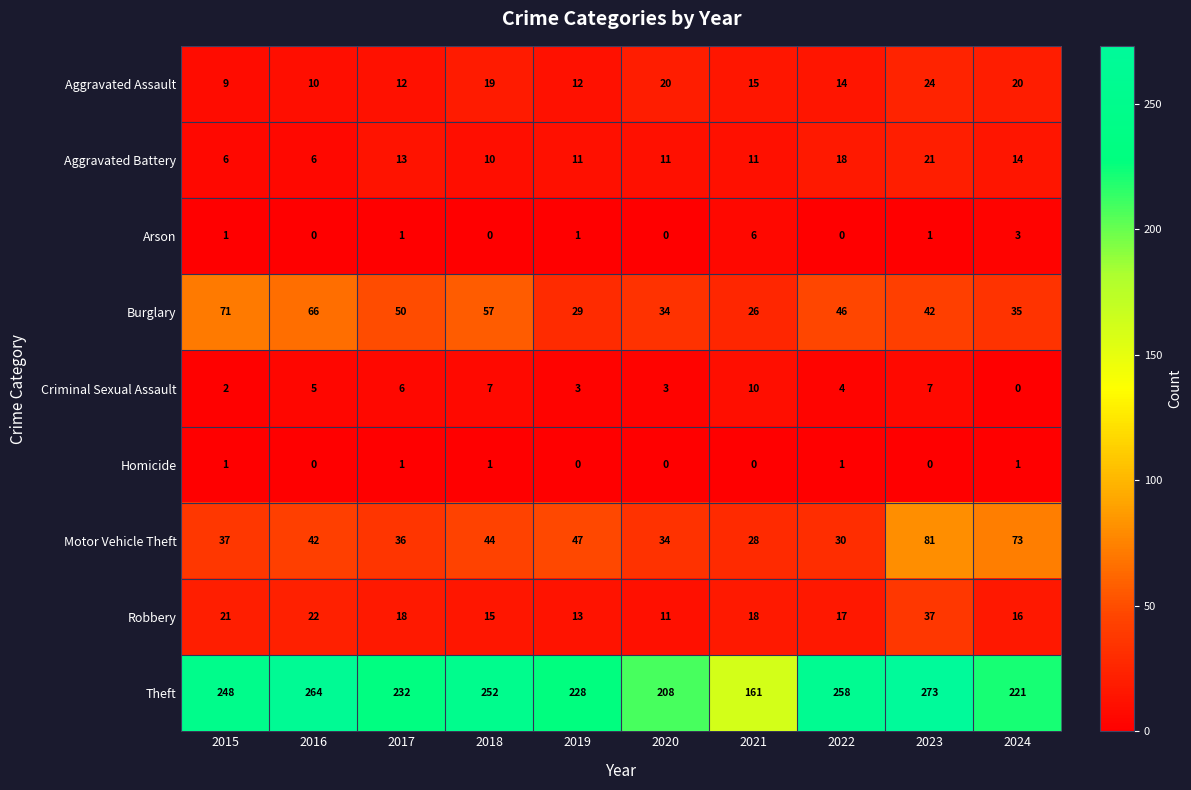

What is the difference between the Theft values at 2015 and 2022?

10